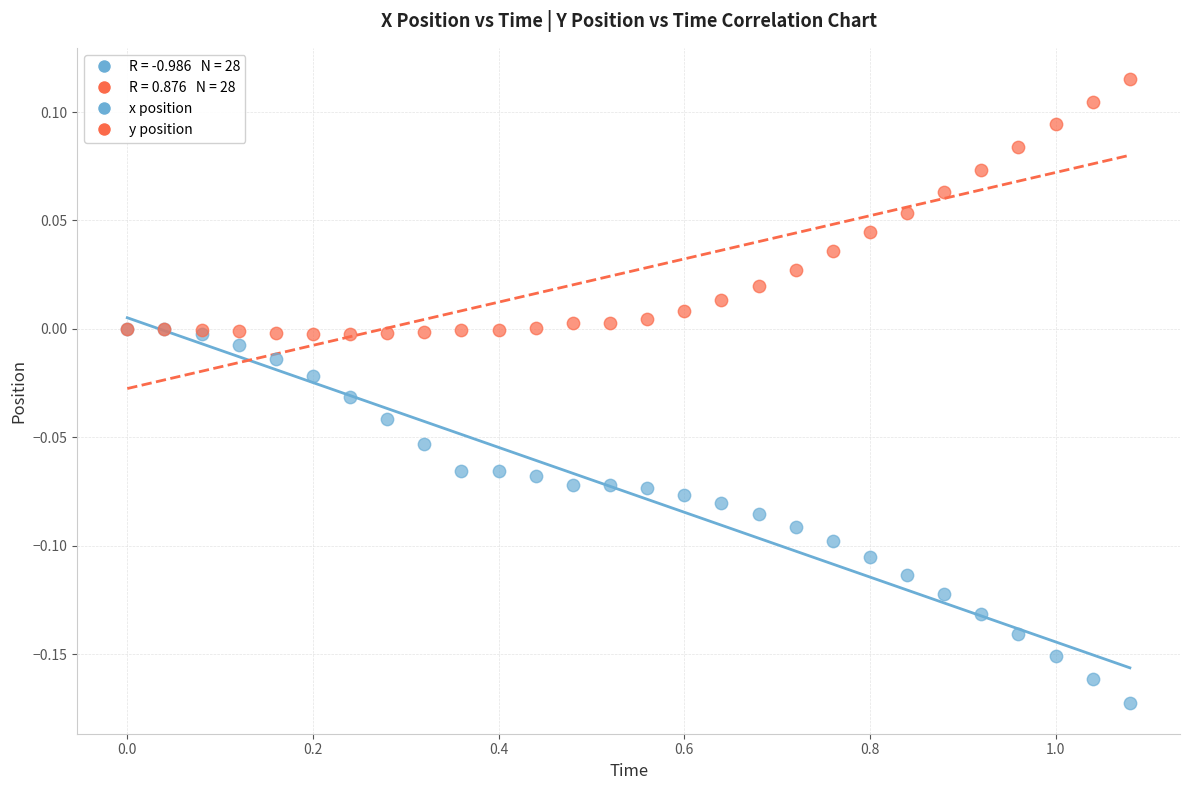

Which series contains the highest Y value?

y position